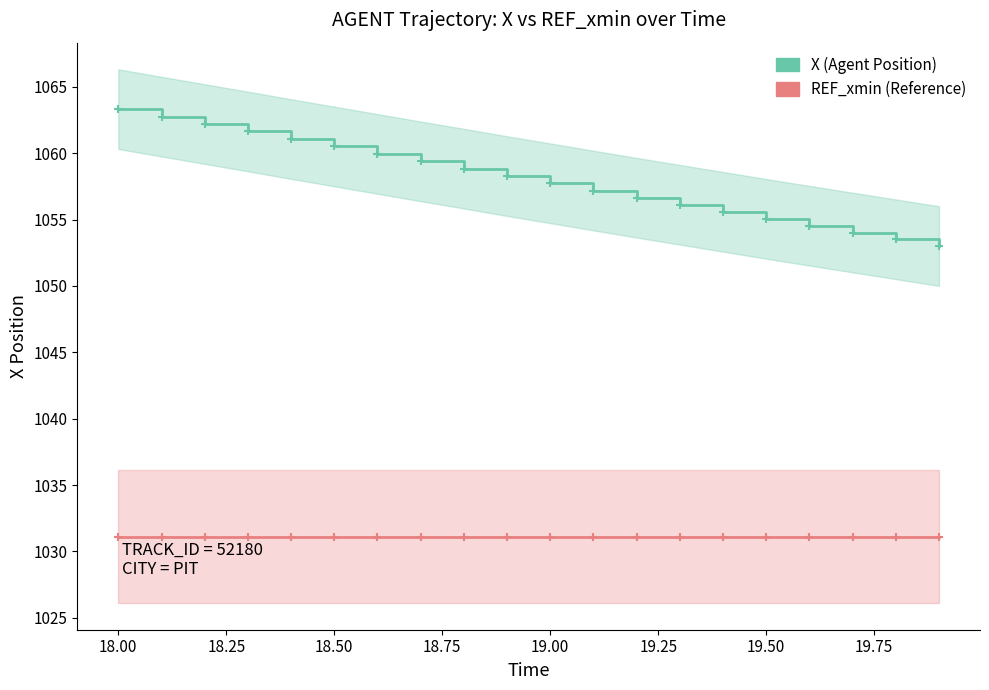

List the series in order of their overall mean, lowest first.

REF_xmin (Reference), X (Agent Position)